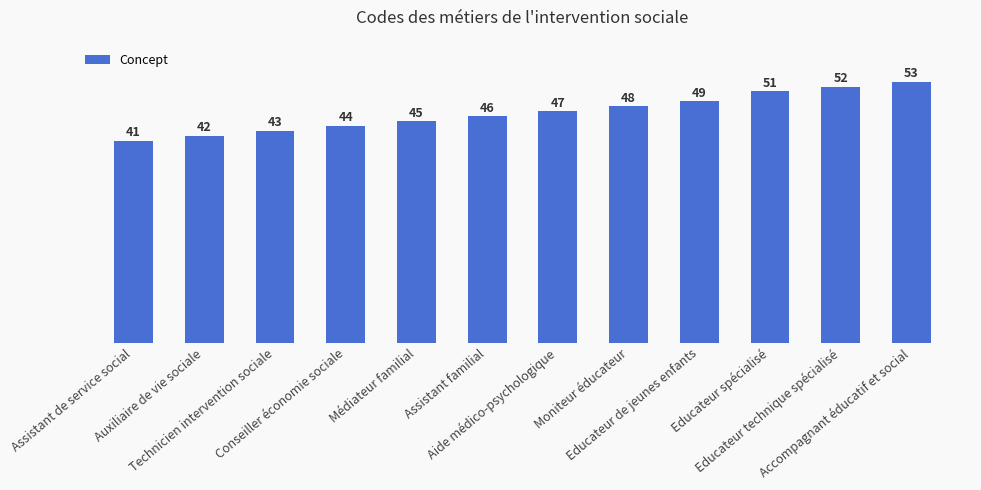

Is it true that the value at Accompagnant éducatif et social is 53?

True